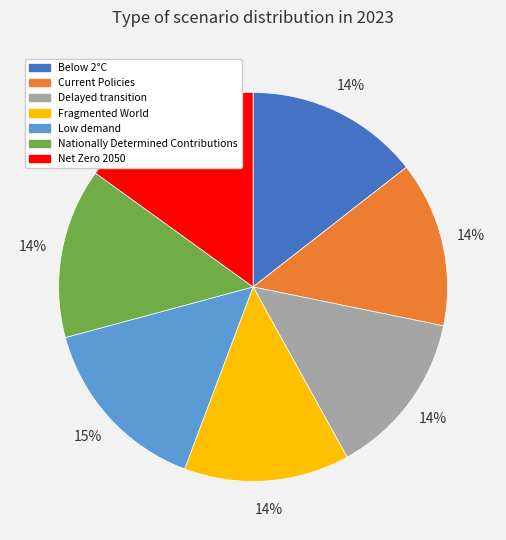

The Below 2°C slice represents 26% of the pie. True or false?

False